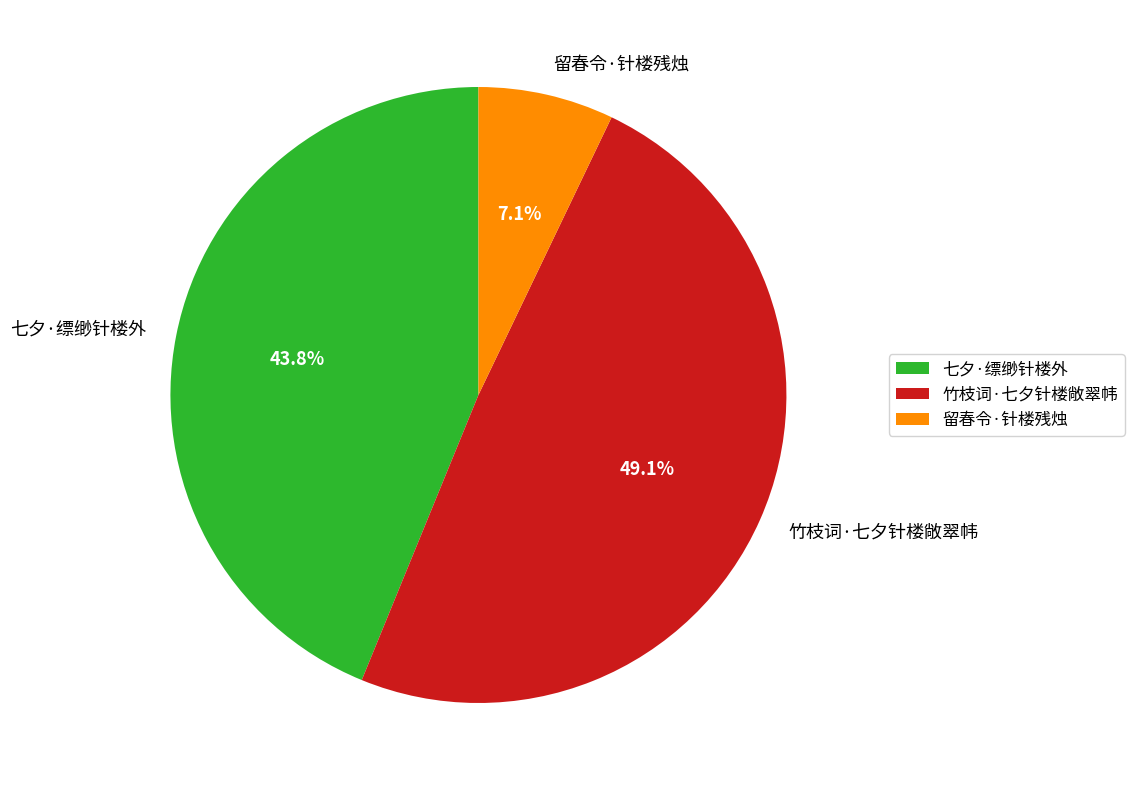

Which category has the smallest portion of the pie?

留春令·针楼残烛